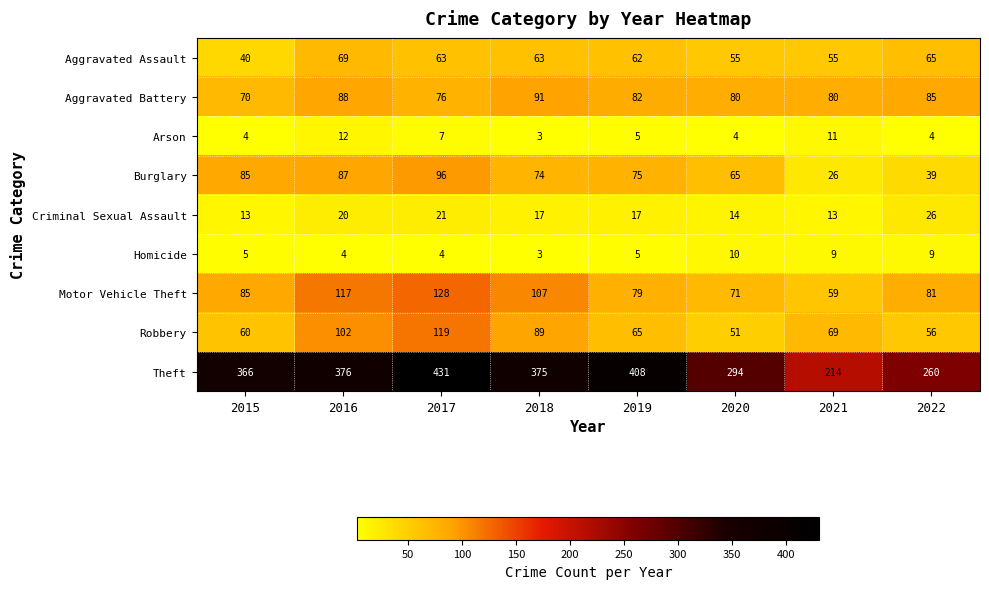

True or false: Robbery has a value of 99 at 2019.

False